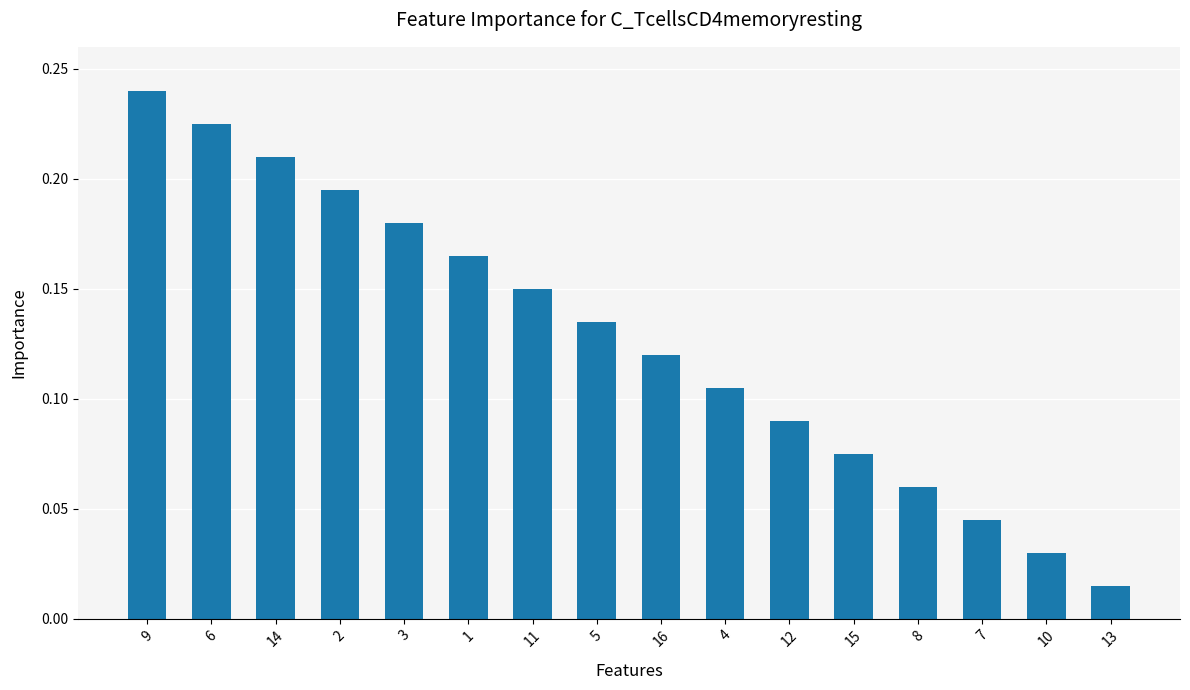

What is the sum of all values?

2.0